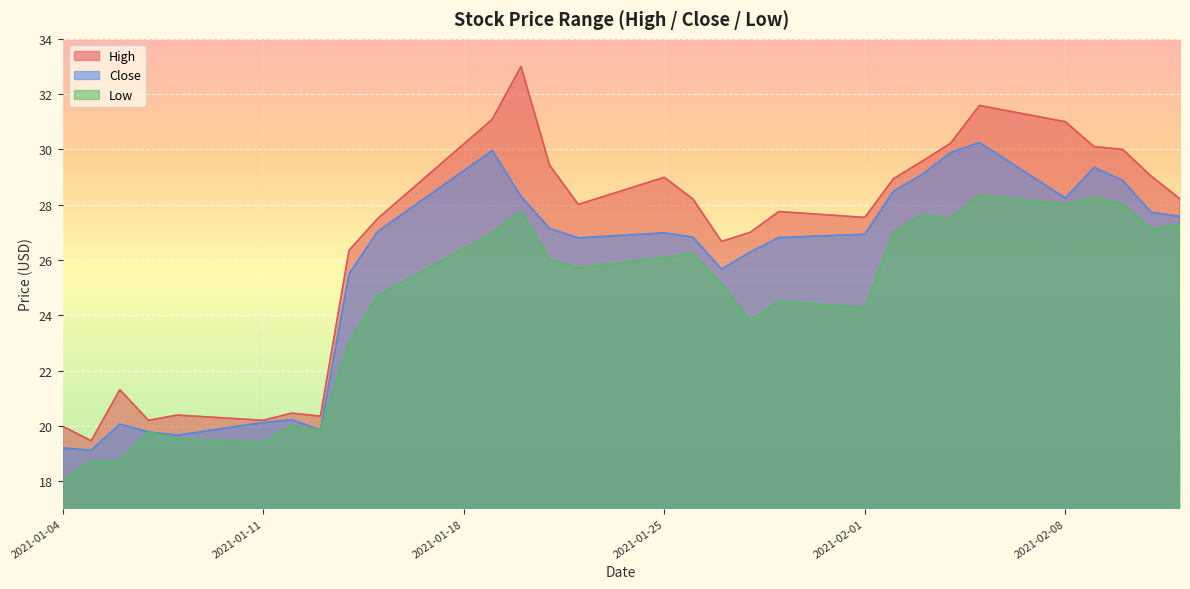

True or false: Low has more than 2 points higher than both neighbors.

True